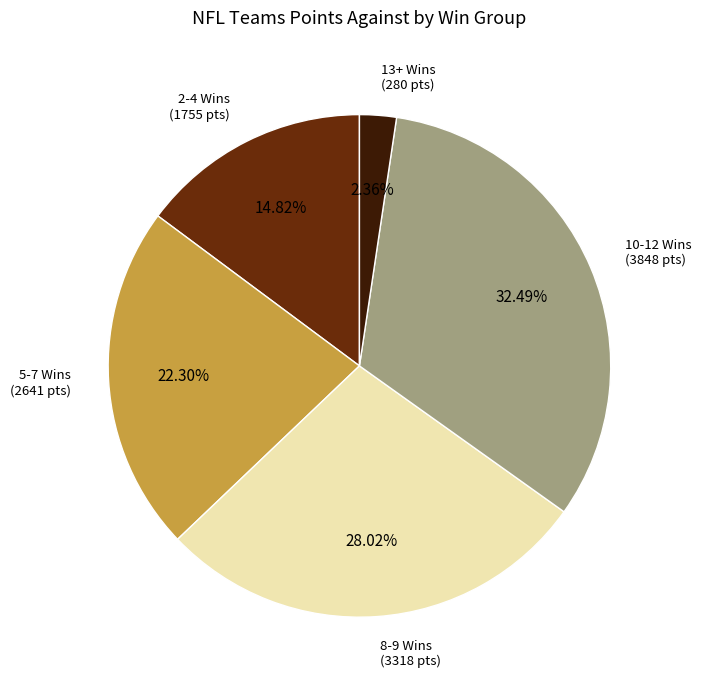

How many slices are in this pie chart?

5